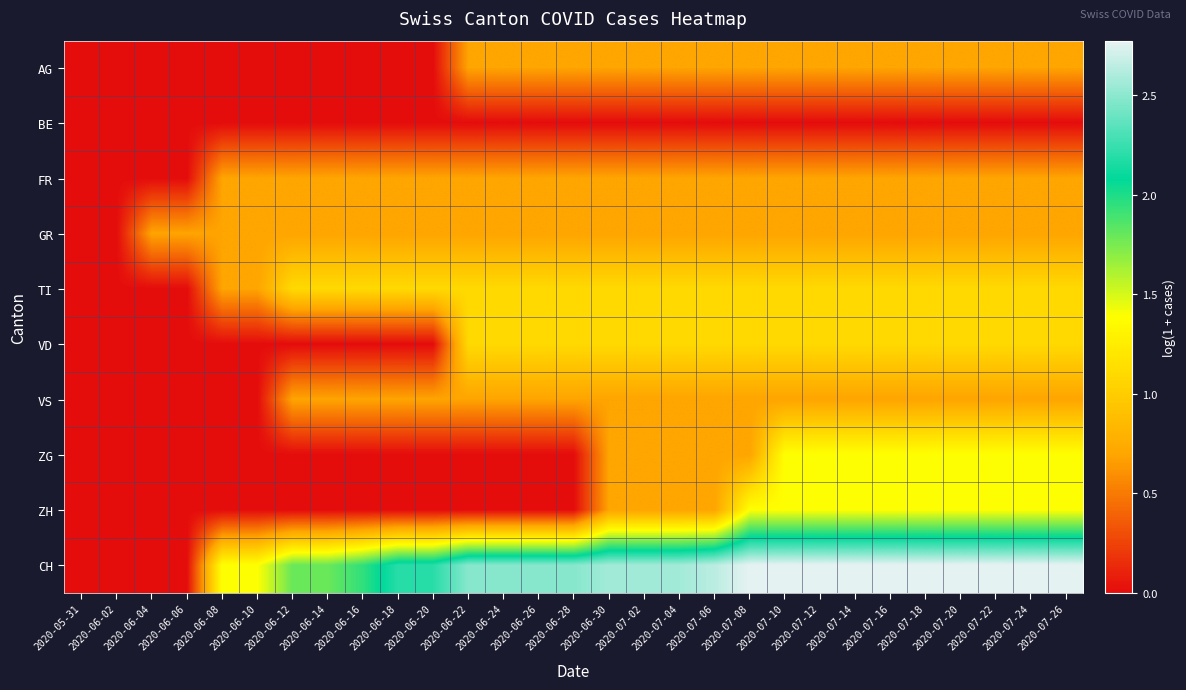

Rank the series by their maximum value, from lowest to highest.

BE, AG, FR, GR, VS, TI, VD, ZG, ZH, CH